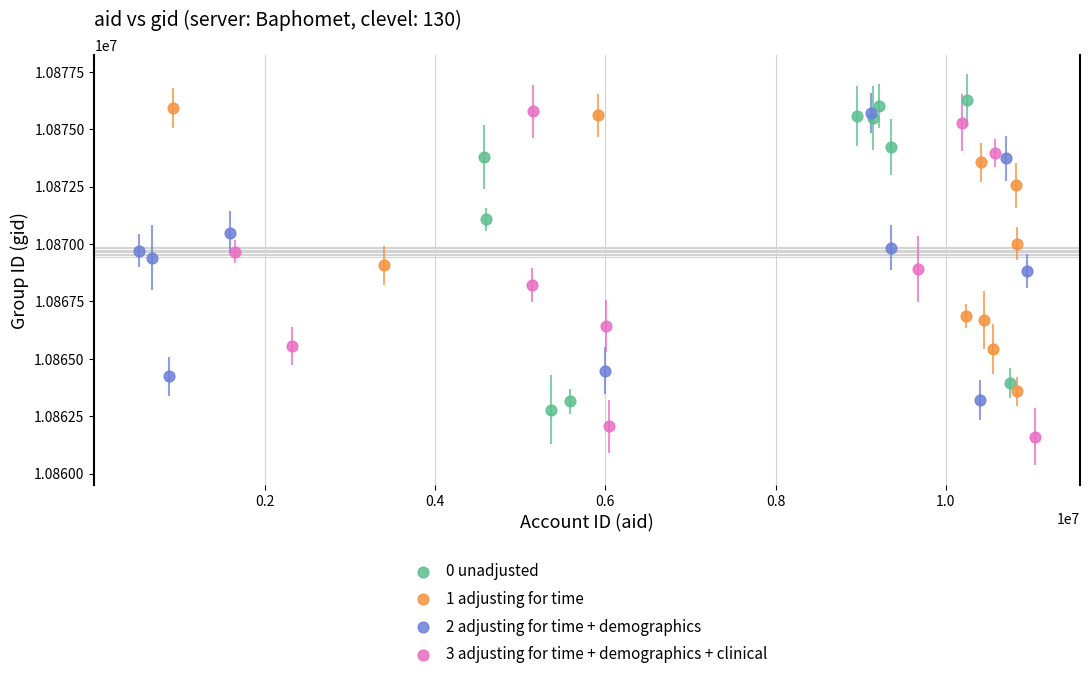

Which series has the largest Y range (max minus min)?

3 adjusting for time + demographics + clinical